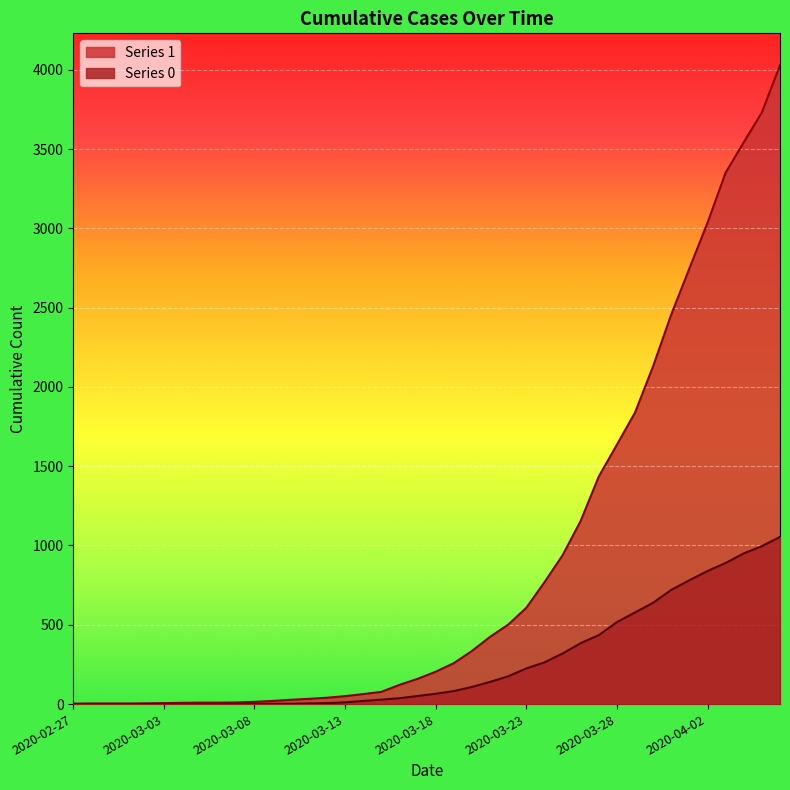

How many values in the 1 series are below 204?

20